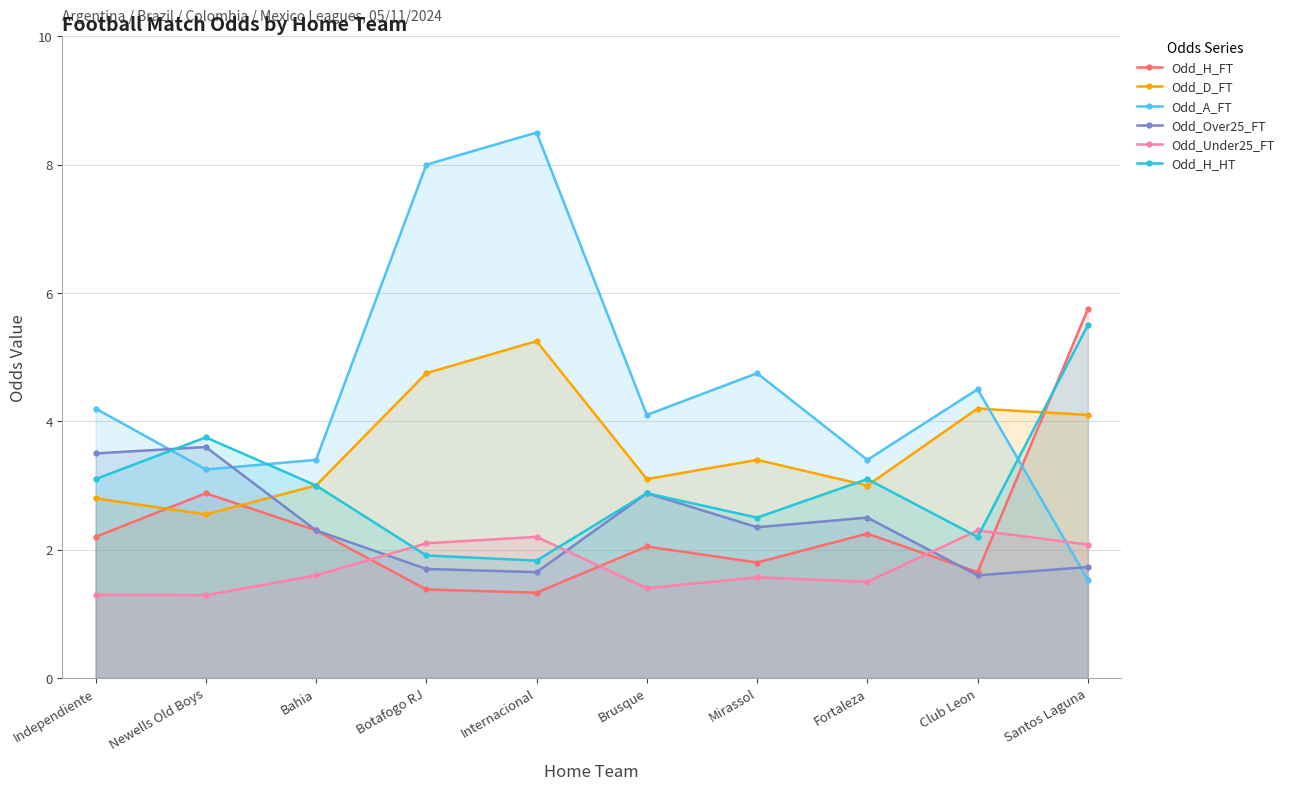

At which label does Odd_Over25_FT reach its peak?

Newells Old Boys